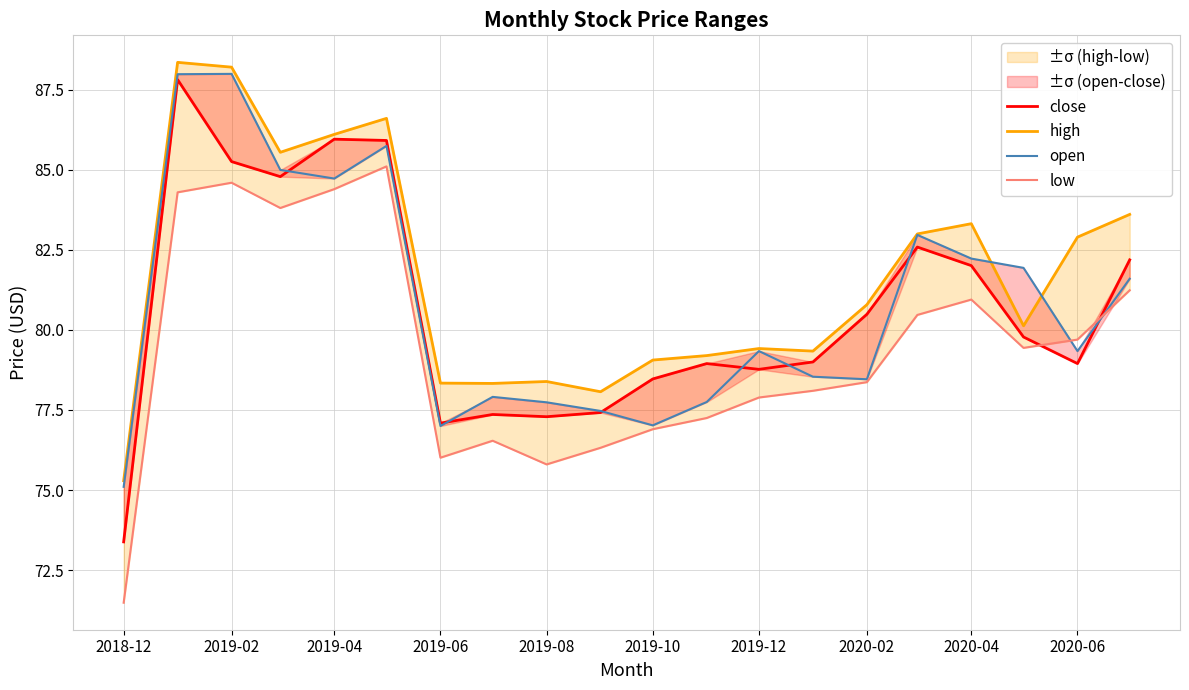

Is it true that low equals 71.5 at 2018-12?

True